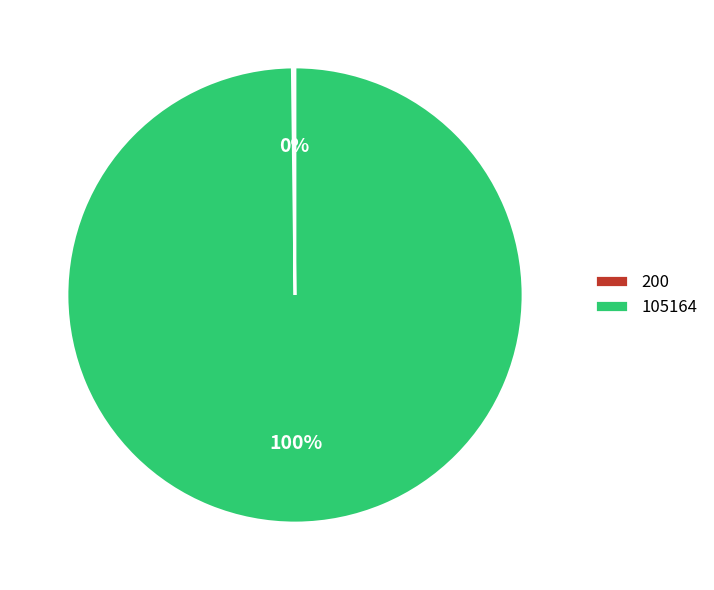

To the nearest percent, what is the average slice percentage?

50%